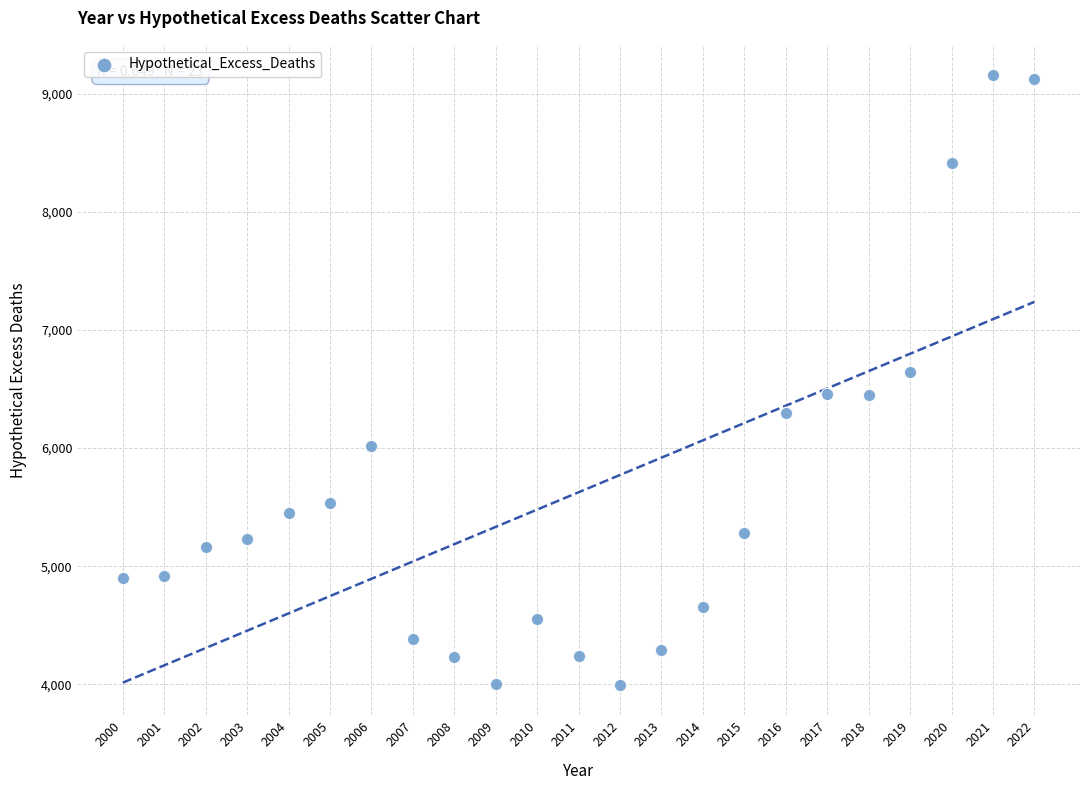

How many data points are displayed?

23